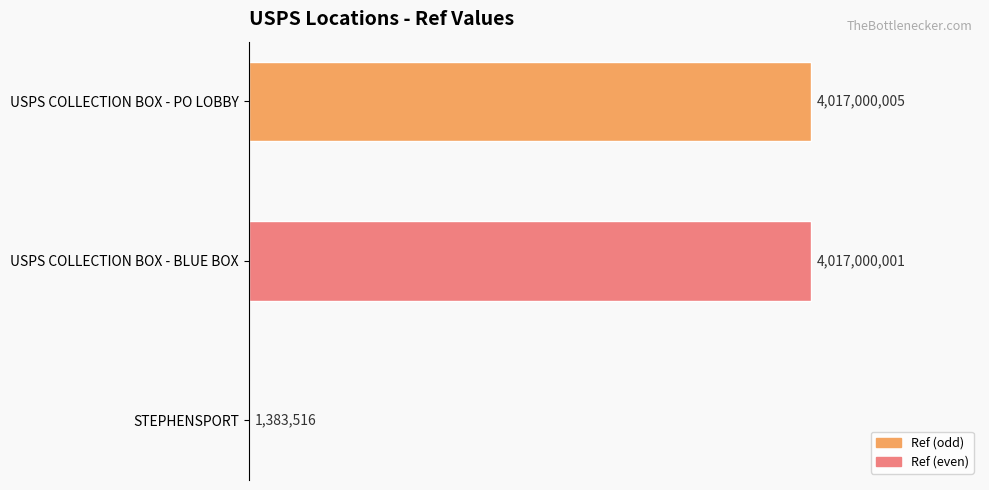

Are the bars horizontal?

Yes